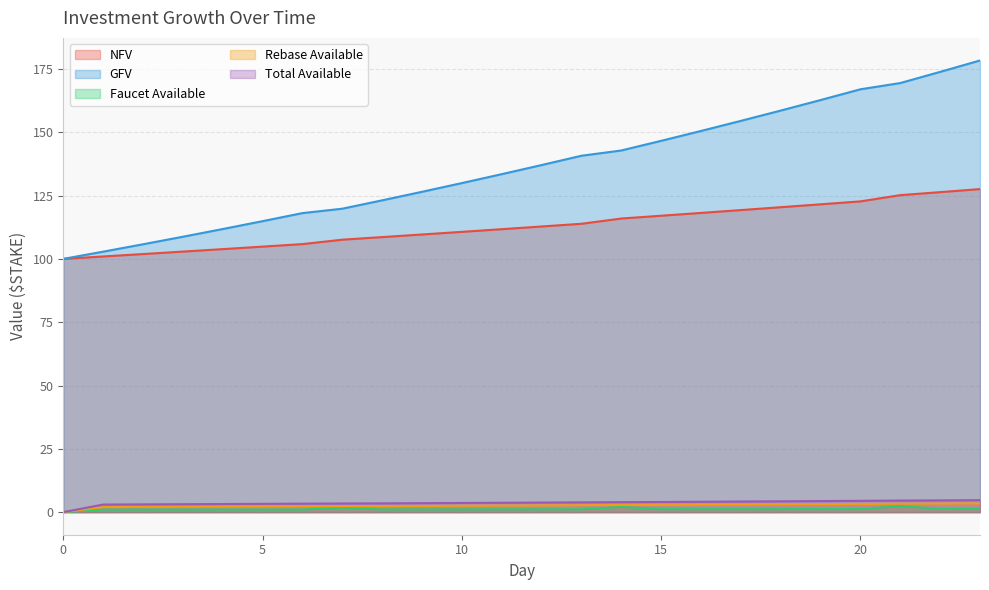

What is the sum of all Faucet Available values?

28.7